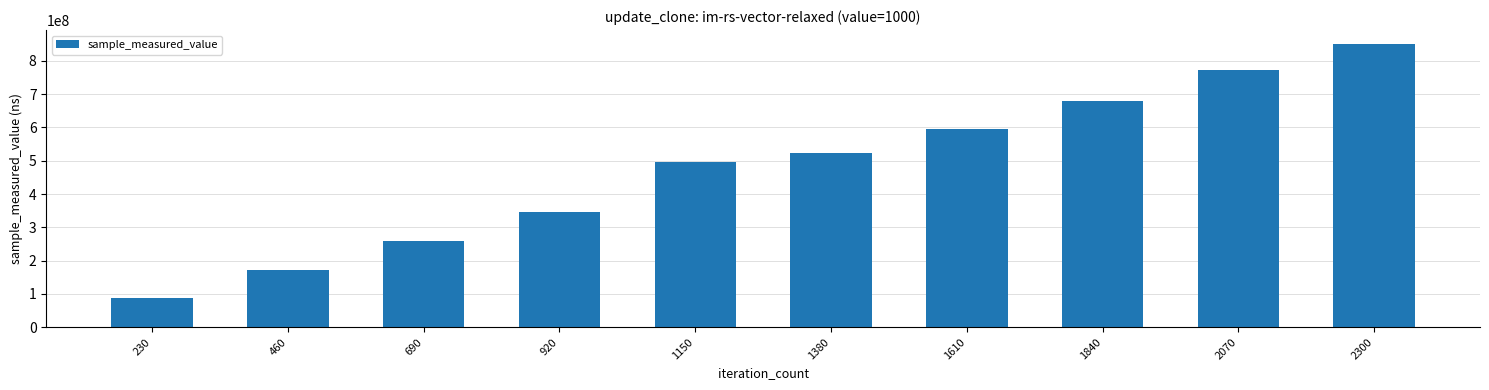

How many bars are there in total?

10